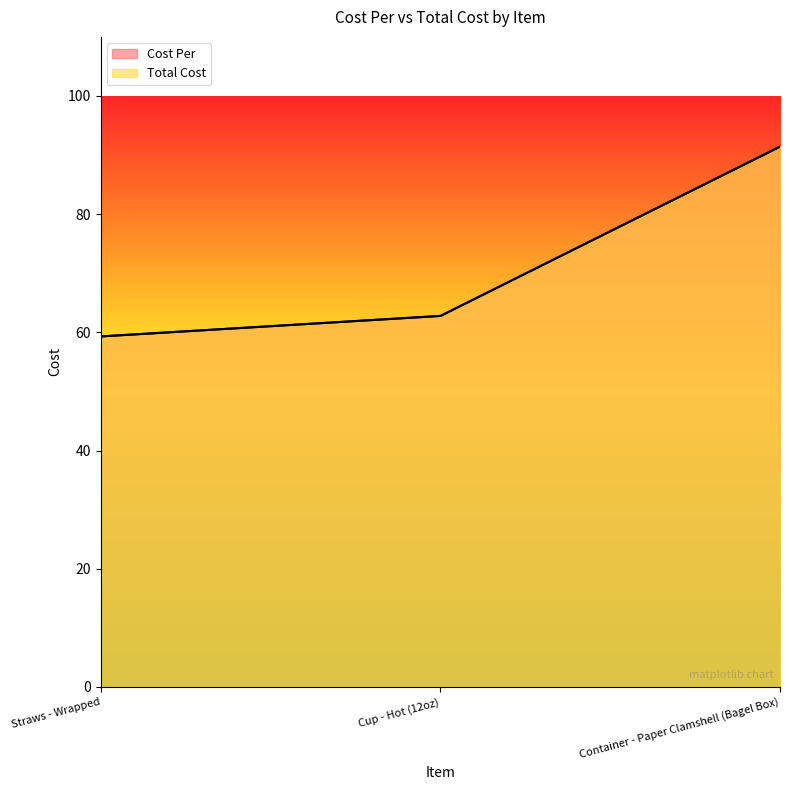

Reading right to left, transcribe all the data shown in this chart.

Cost Per: 91.4	62.8	59.3
Total Cost: 91.4	62.8	59.3